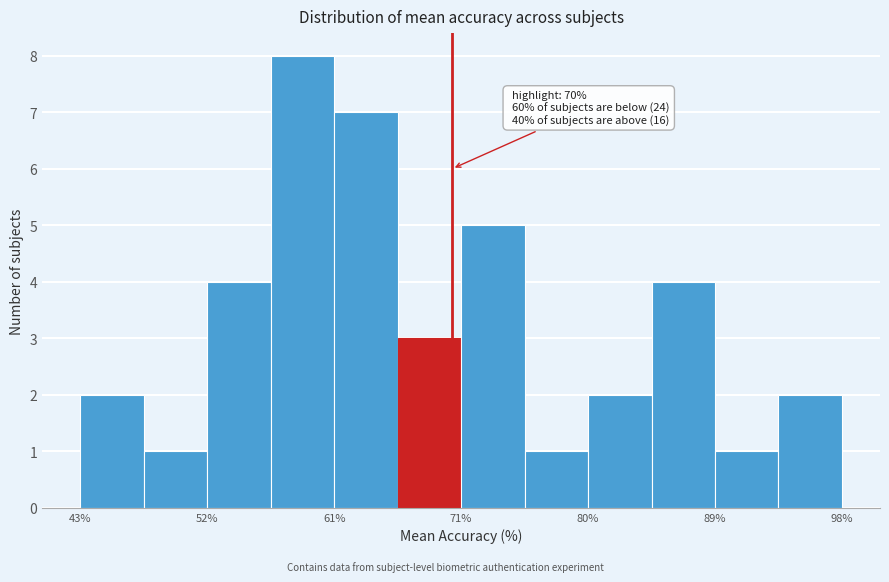

Over which range of the x-axis is the bar tallest?

57 to 61